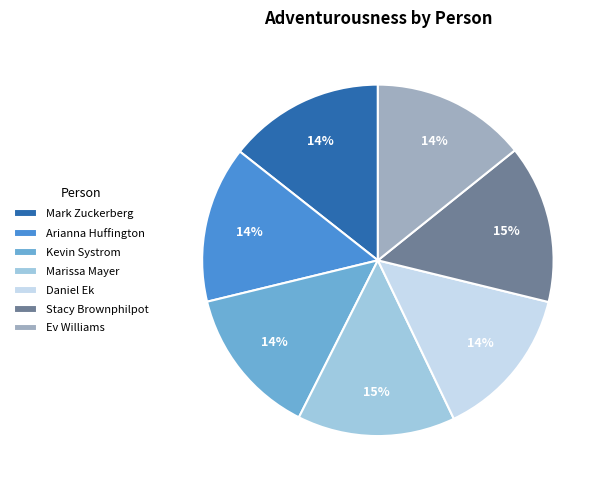

To the nearest percent, what percentage of the pie is Stacy Brownphilpot?

15%